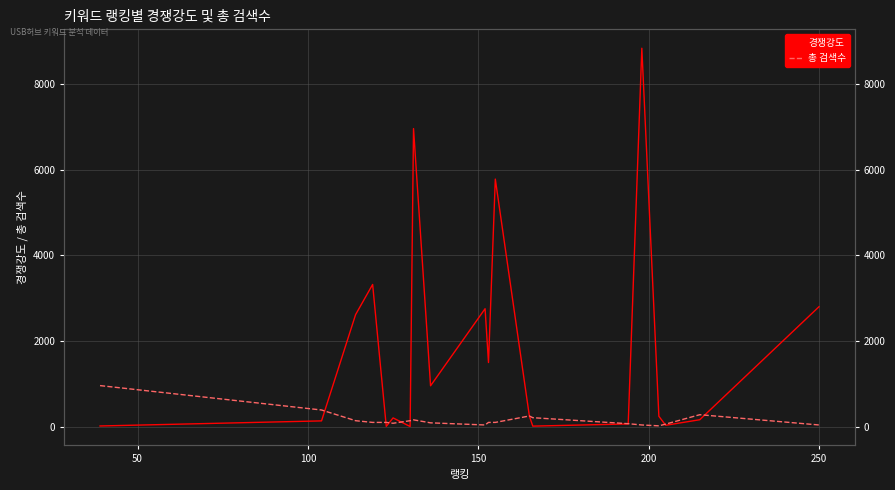

Reading right to left, transcribe all the data shown in this chart.

경쟁강도: 2803.2	162.7	33.0	243.6	8841.8	64.3	13.2	246.4	5785.0	1499.0	2756.2	955.5	6965.0	4.3	205.3	8.7	3322.8	2618.5	135.4	16.6
총 검색수: 40.0	280.0	60.0	20.0	40.0	70.0	210.0	250.0	100.0	100.0	40.0	90.0	160.0	140.0	80.0	100.0	100.0	140.0	390.0	960.0